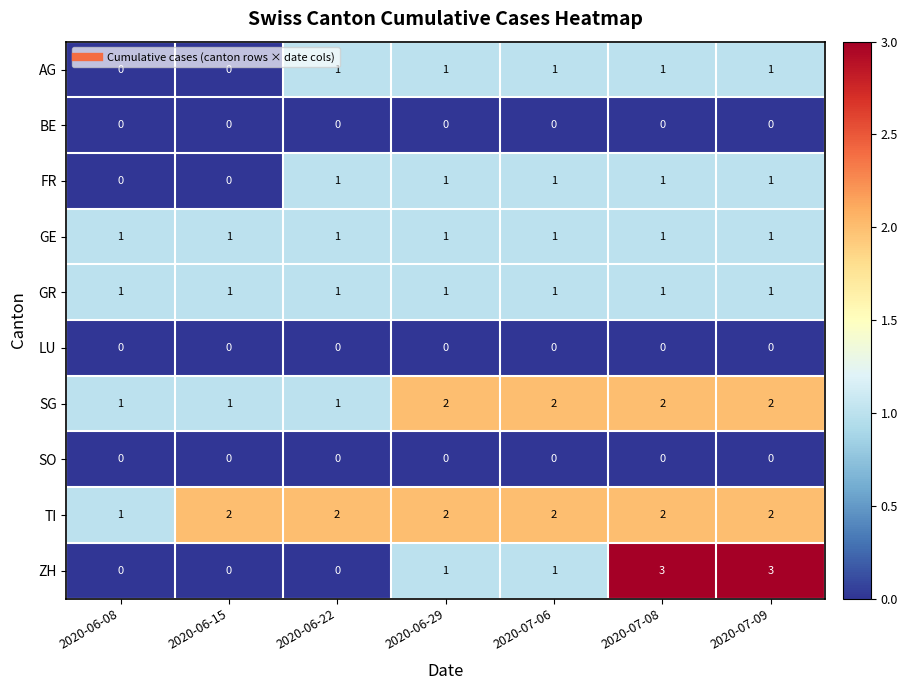

Is the value of SG at 2020-07-06 greater than the value of FR at 2020-06-08?

Yes